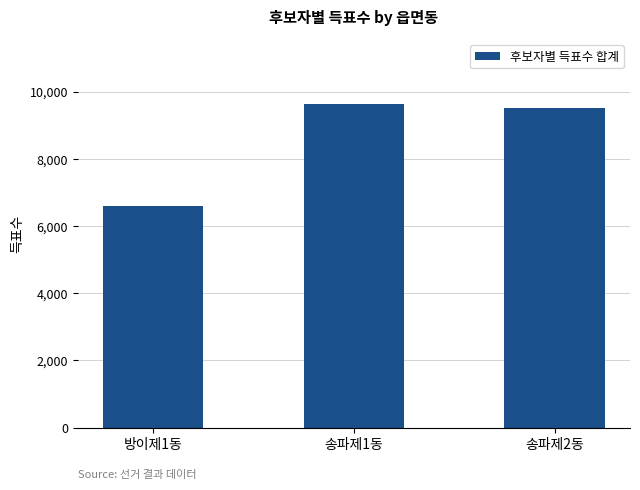

Reading left to right, extract all data points from this chart.

6603	9631	9498